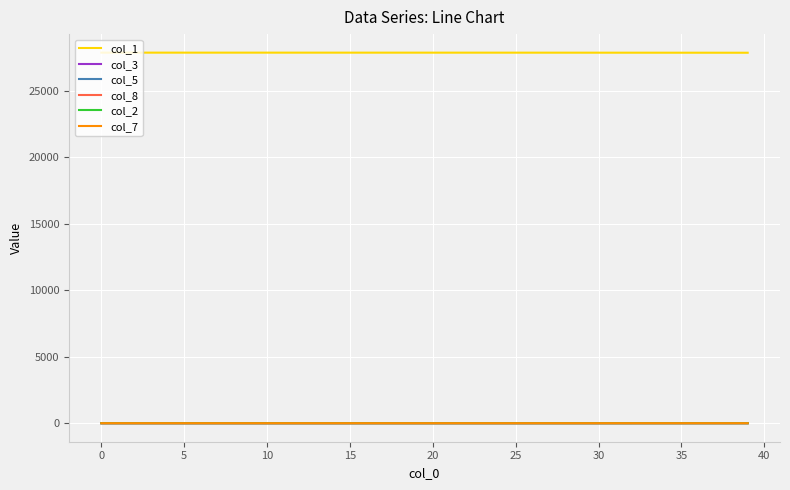

Which series has the largest total across all categories?

col_1